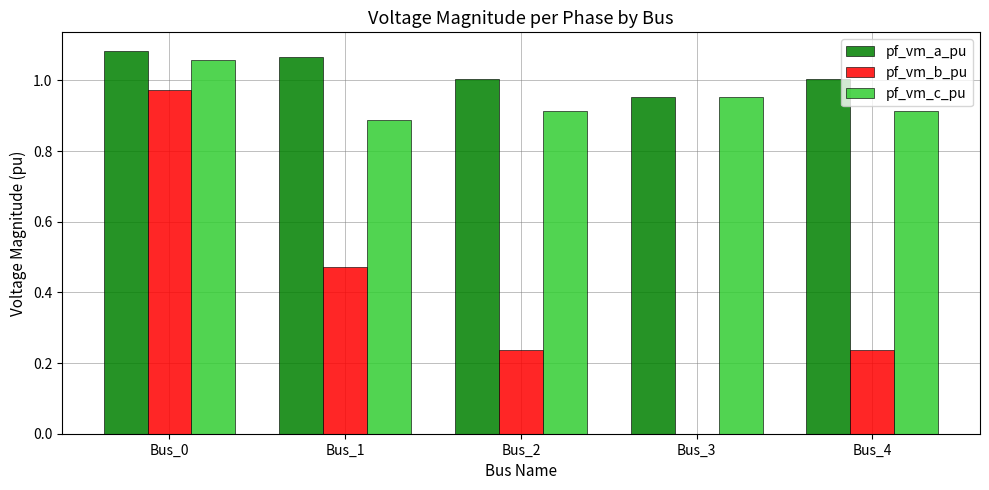

The pf_vm_a_pu series shows 1.6 at Bus_3. True or false?

False